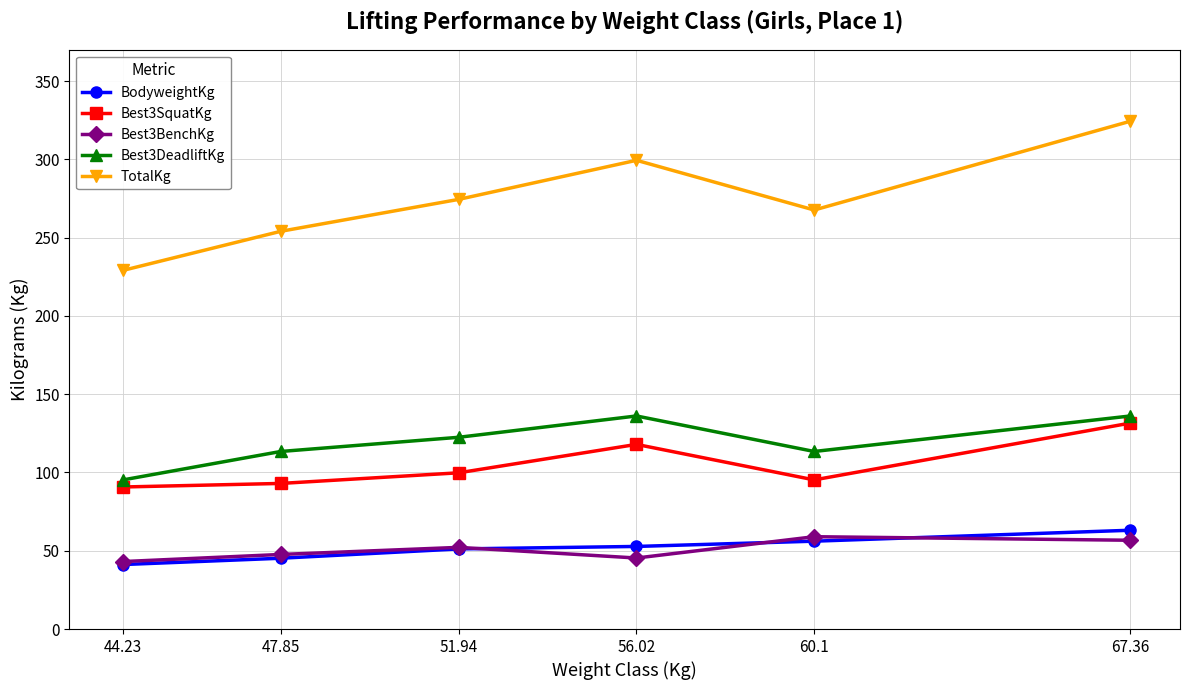

At how many categories does at least one series exceed 296?

2